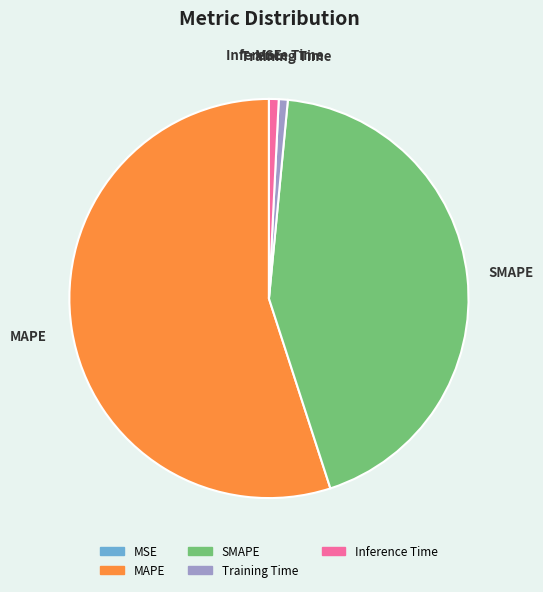

Which category has the biggest portion of the pie?

MAPE